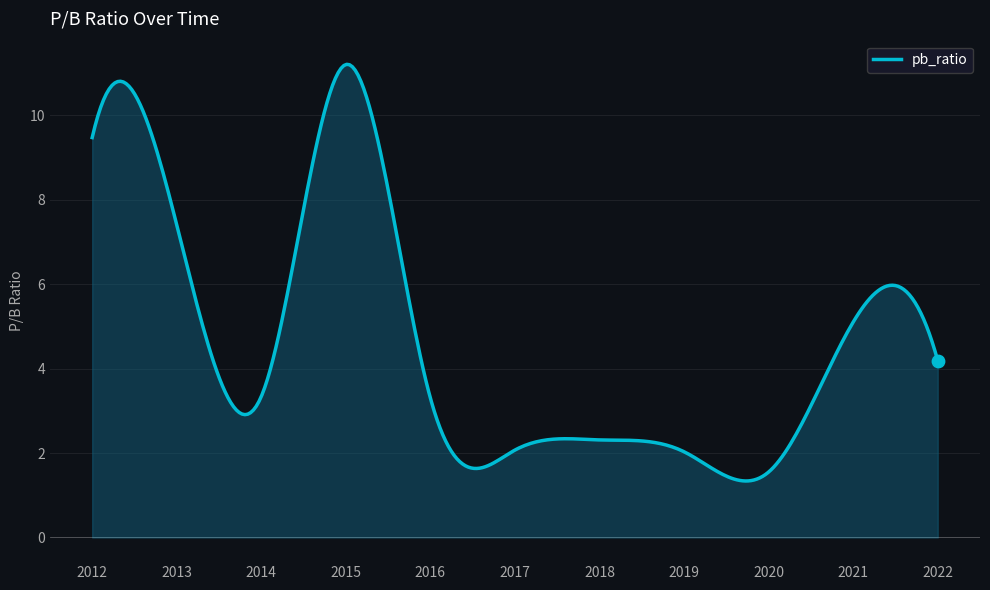

What is the minimum value shown in the chart?

1.3